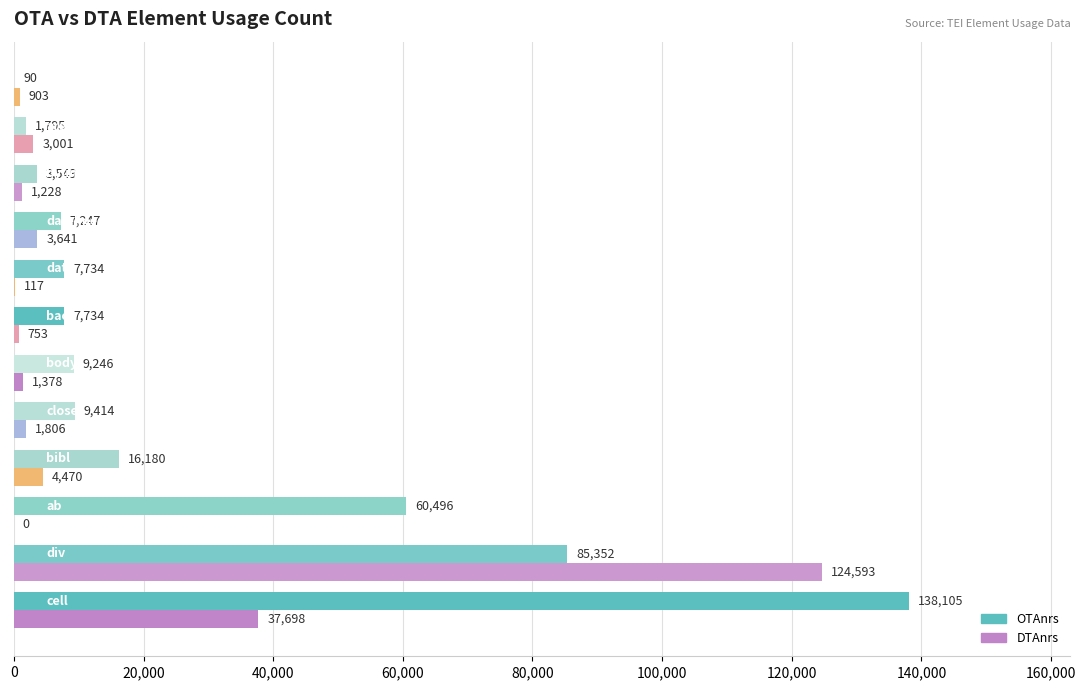

What is the sum of all DTAnrs values?

179588